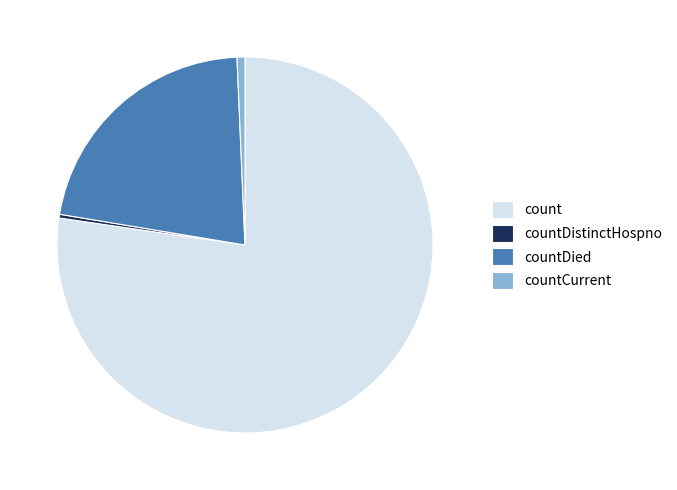

What is the largest slice in the pie chart?

count